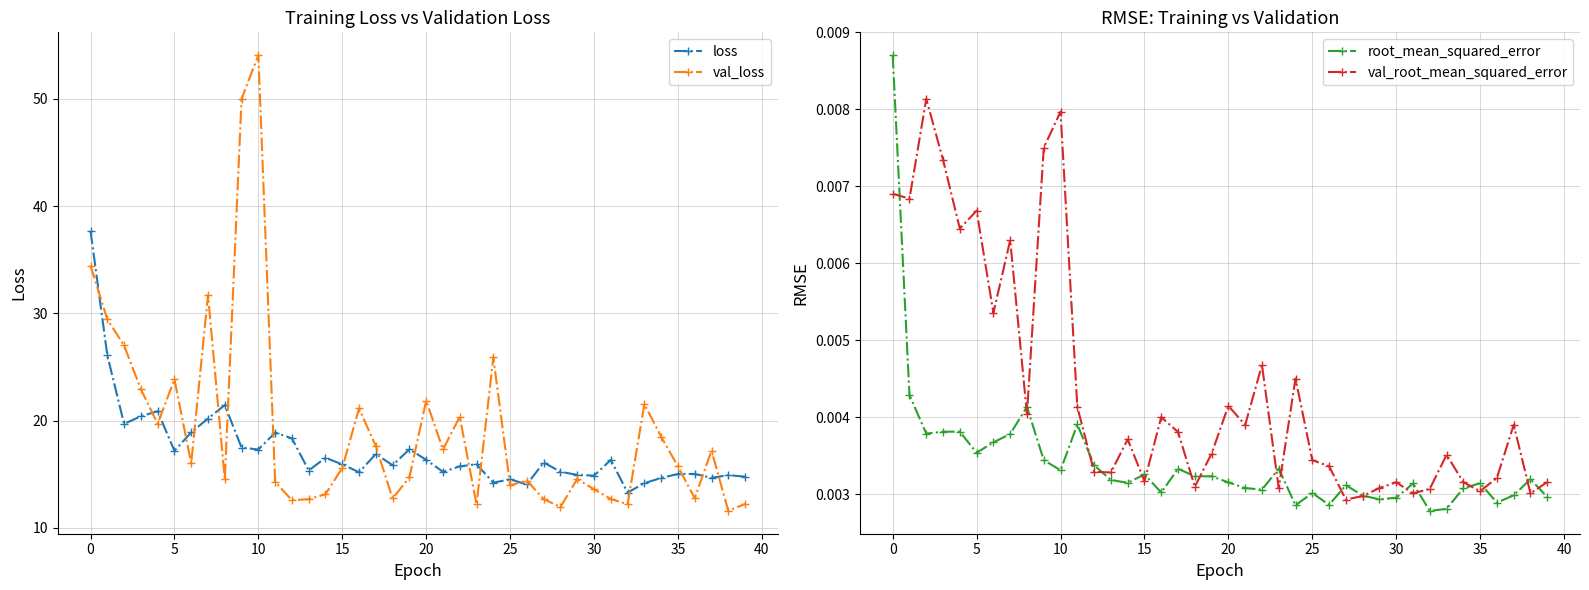

What is the label of the 3rd point from the right?

37